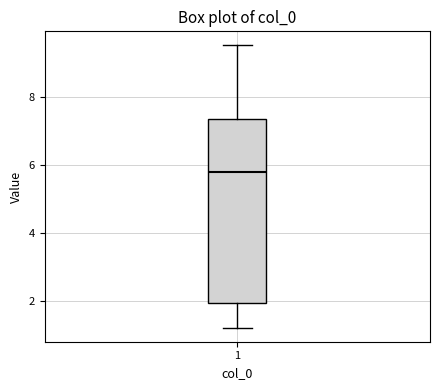

Transcribe this box plot: give where the median line is, the range the box spans, and where the two whiskers end, as read against the y-axis. The values are not printed on the chart, so give them approximately, as read against the axis.

median 5.8, box 2.0 to 7.4, whiskers 1.2 to 9.6